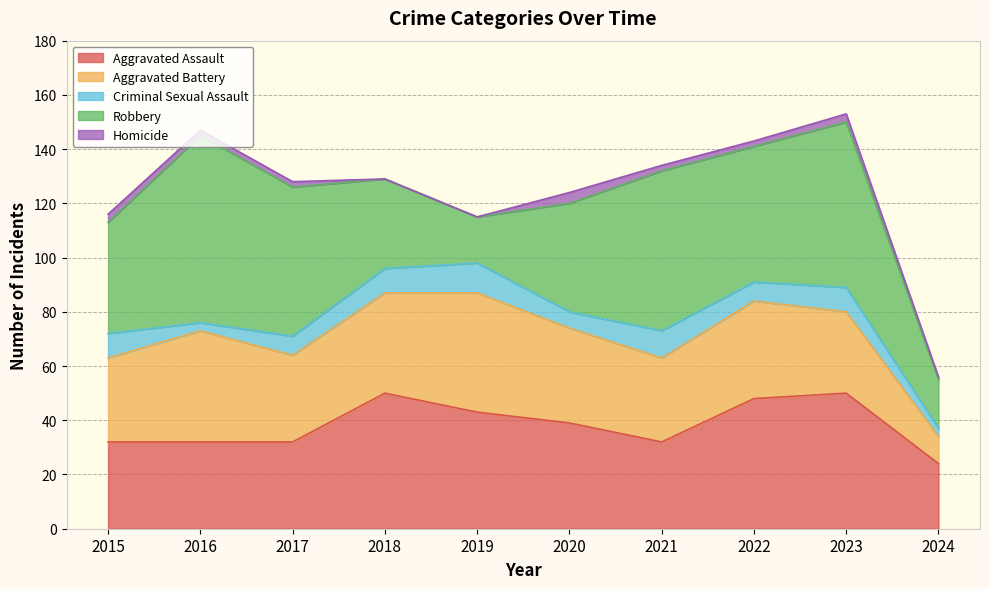

Is the value of Aggravated Assault at 2020 greater than the value of Aggravated Battery at 2017?

Yes